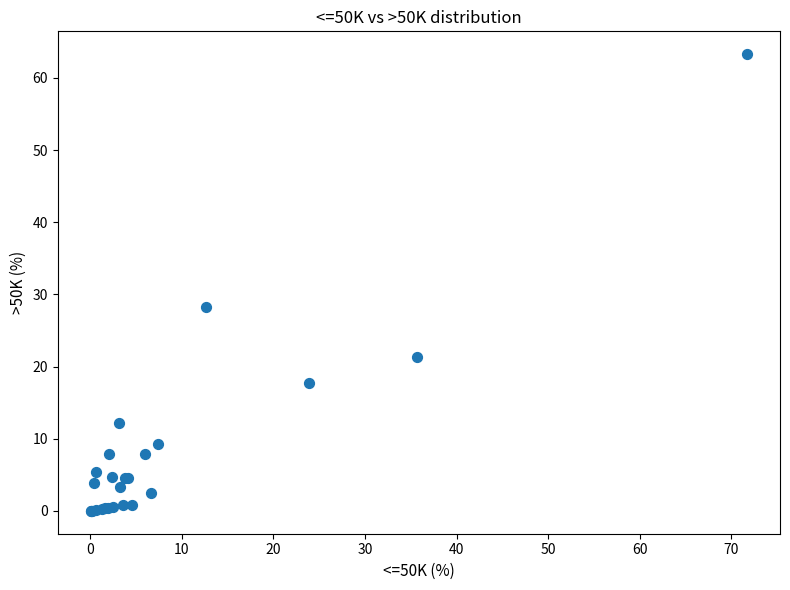

What Y value in the scatter plot is closest to 31?

28.3